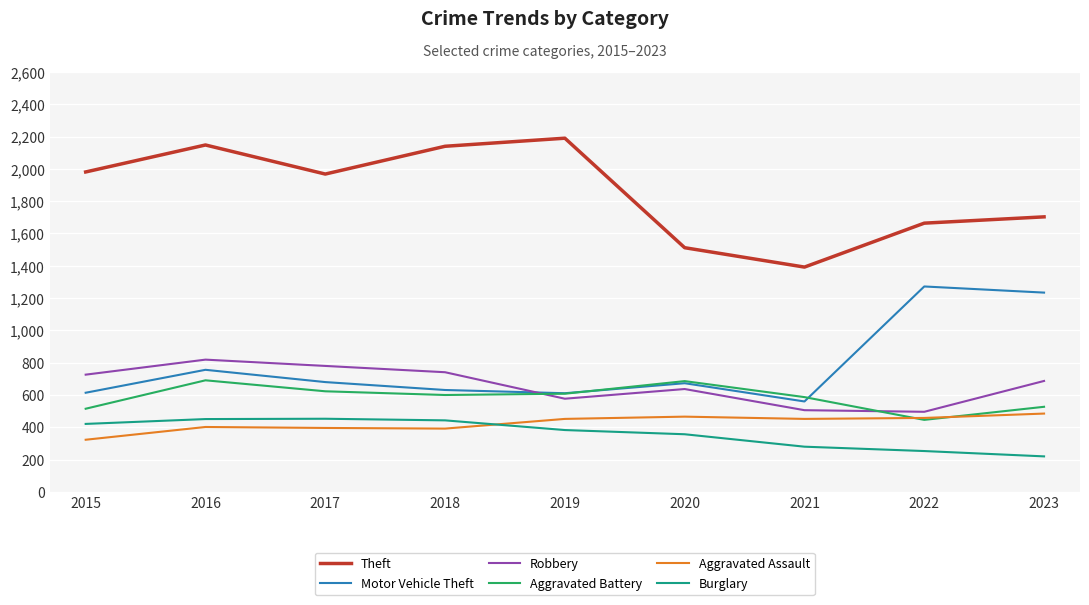

What are all the series names shown in the legend?

Theft, Motor Vehicle Theft, Robbery, Aggravated Battery, Aggravated Assault, Burglary